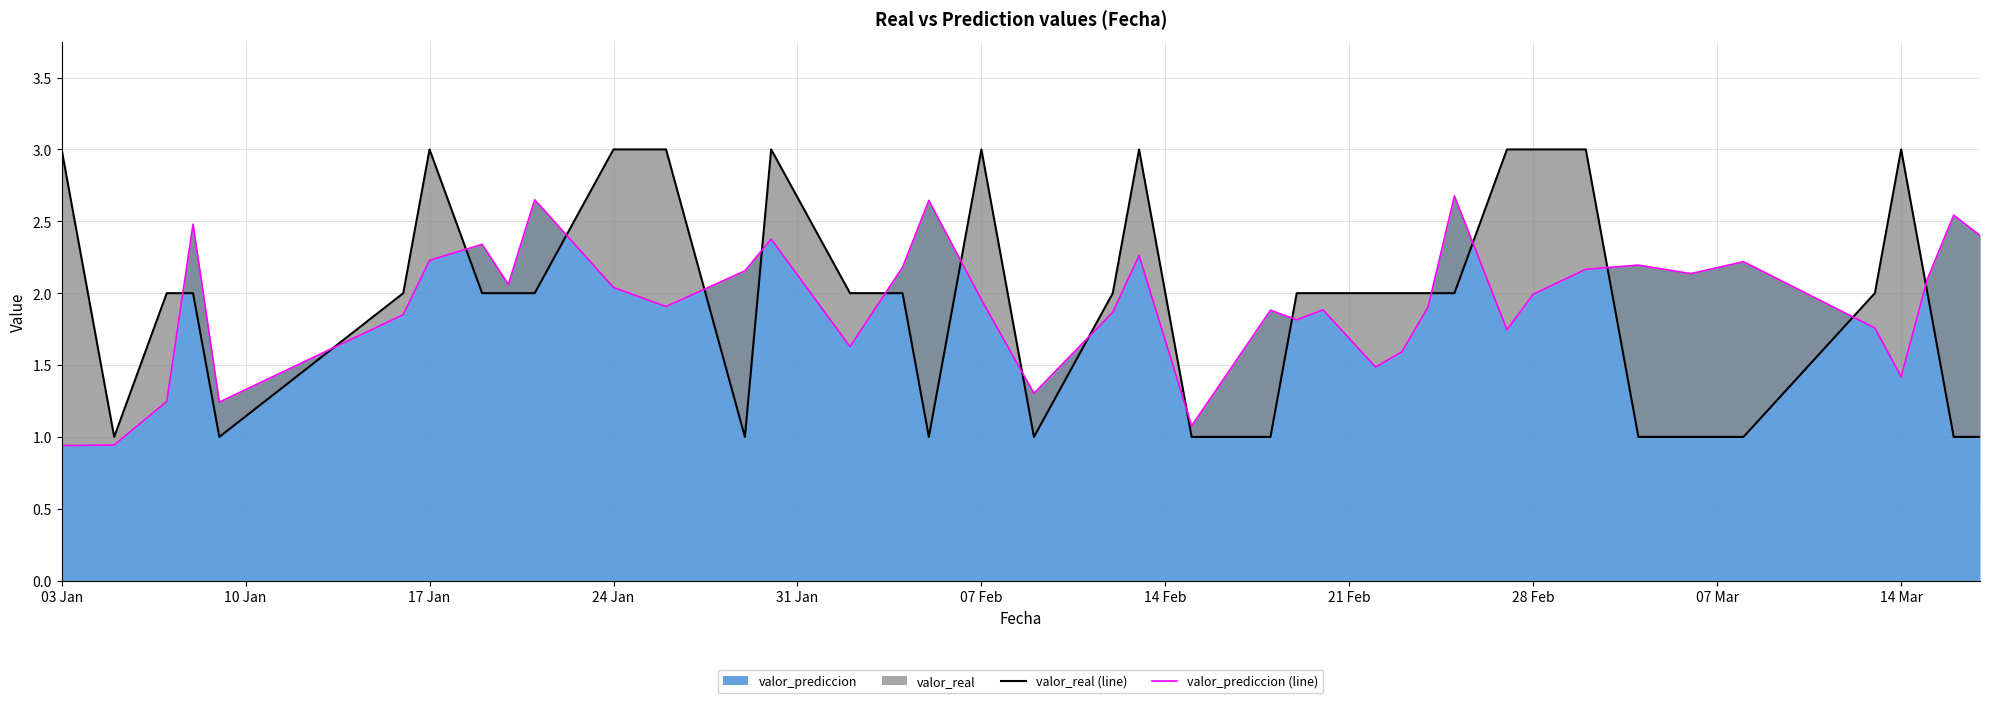

Between 07 Mar and 17, which is larger?

17